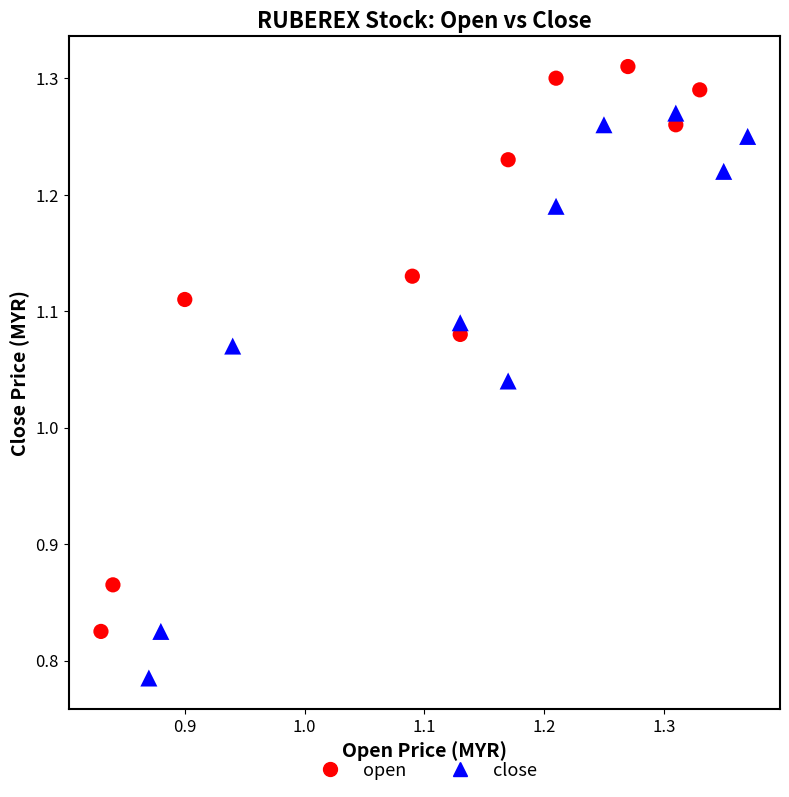

Which series contains the lowest Y value?

close